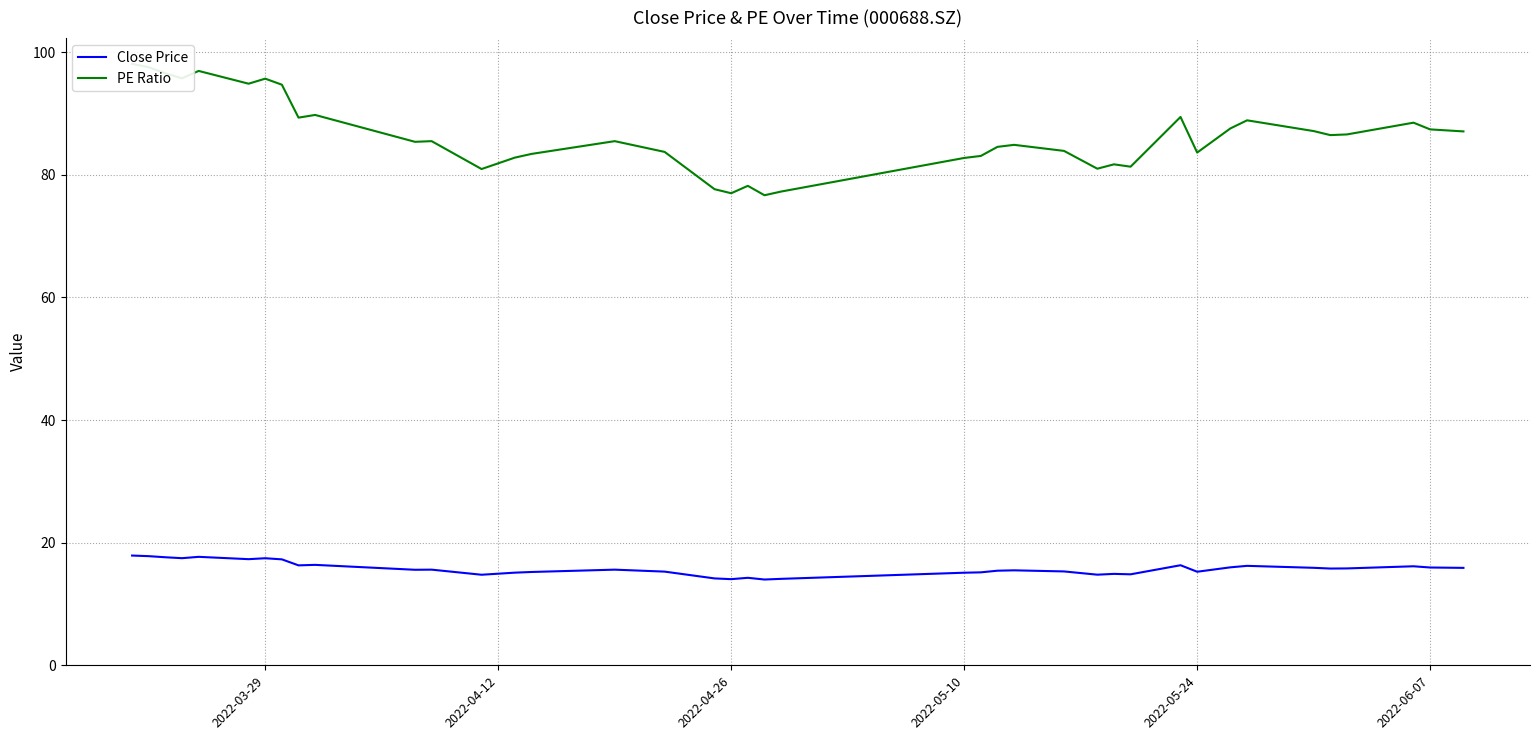

What is the highest value of the Close Price series?

17.9